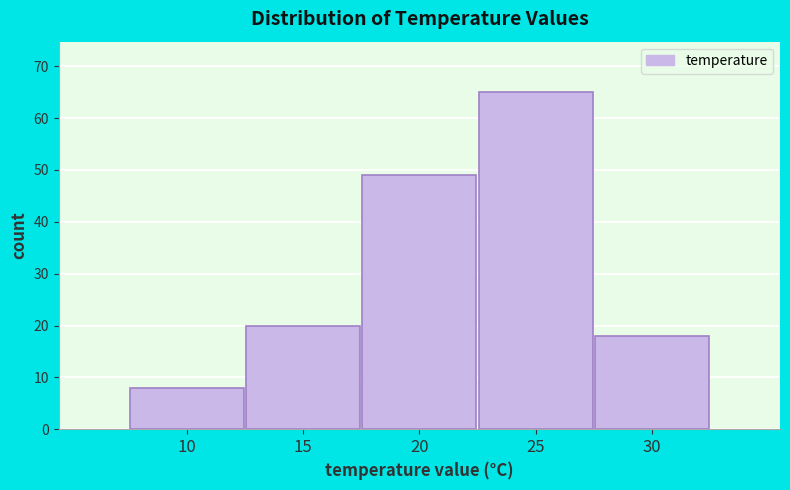

Reading right to left, list all the values displayed in this chart.

18	65	49	20	8